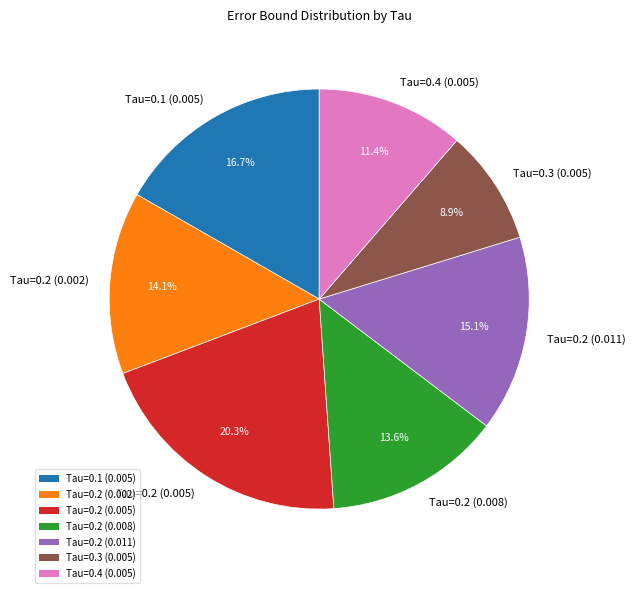

Do Tau=0.4 (0.005) and Tau=0.2 (0.005) together represent more than half of the pie?

No